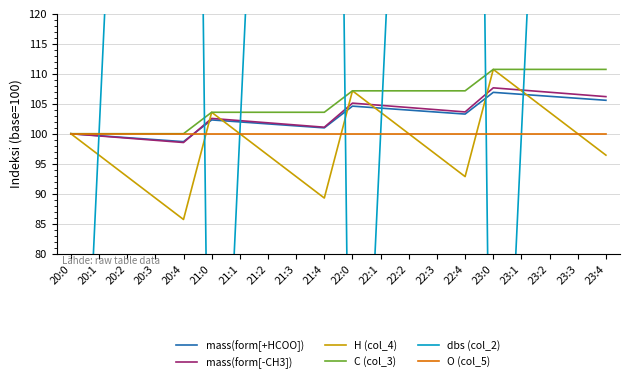

Rank the series by their maximum value, from lowest to highest.

O (col_5), mass(form[+HCOO]), mass(form[-CH3]), H (col_4), C (col_3), dbs (col_2)